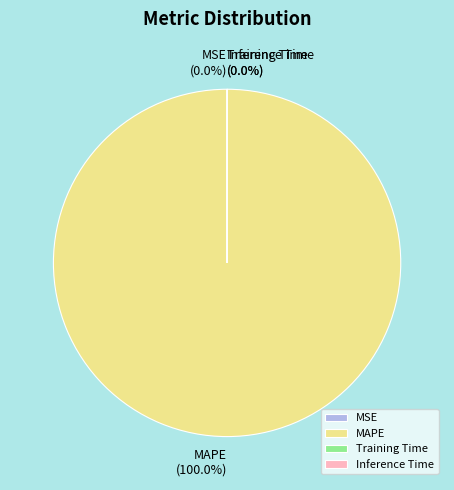

What is the largest slice in the pie chart?

MAPE